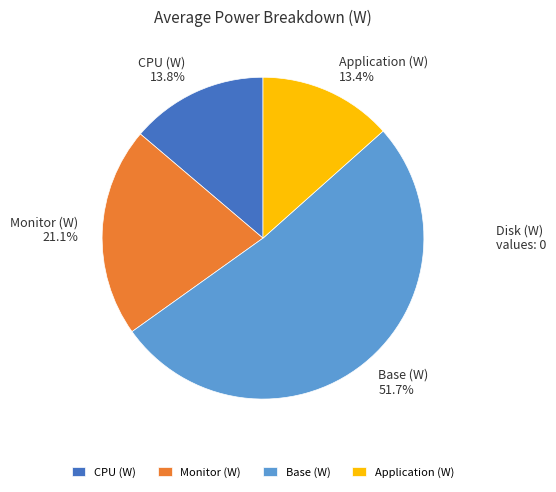

Which slice is the largest?

Base (W)